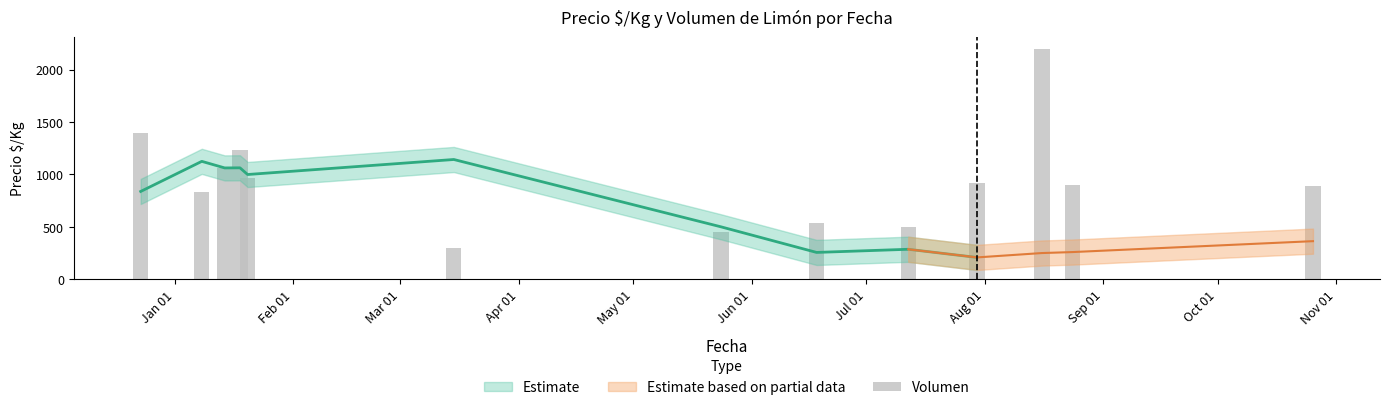

Between Jan 01 and Feb 01, which is larger?

Jan 01